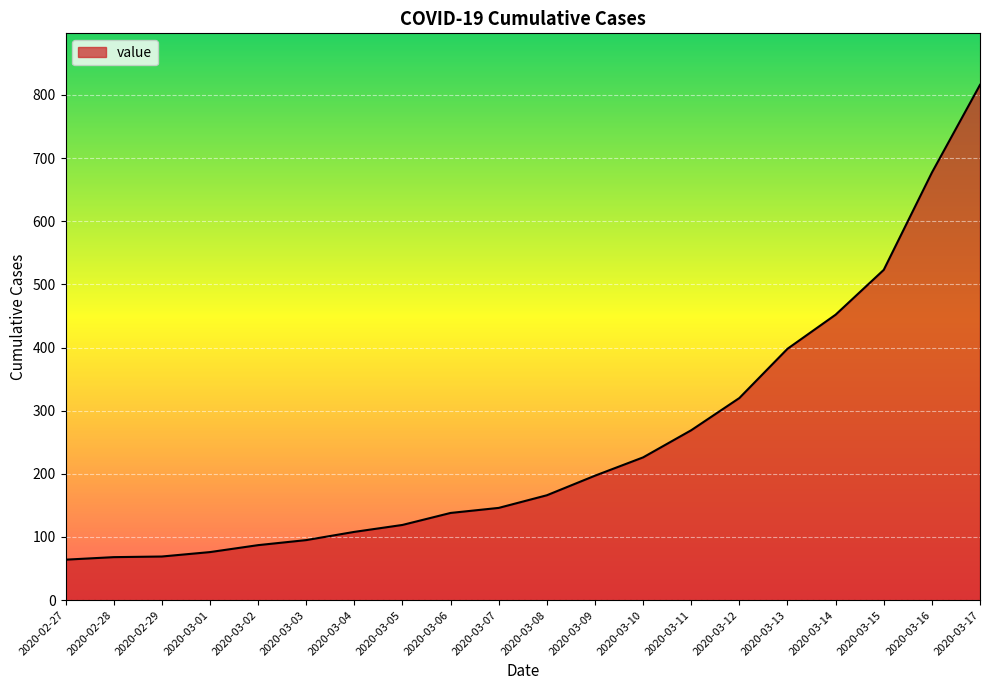

The value at 2020-03-05 is 119. True or false?

True